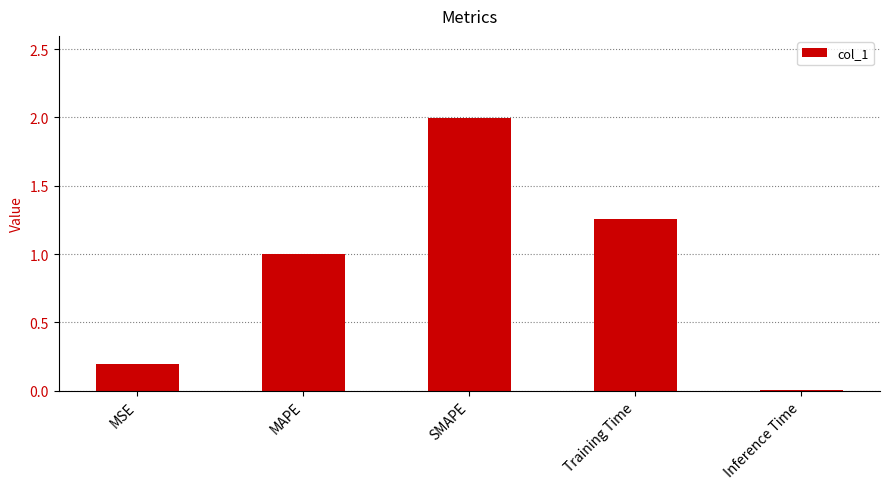

What is the approximate value at MAPE?

1.0